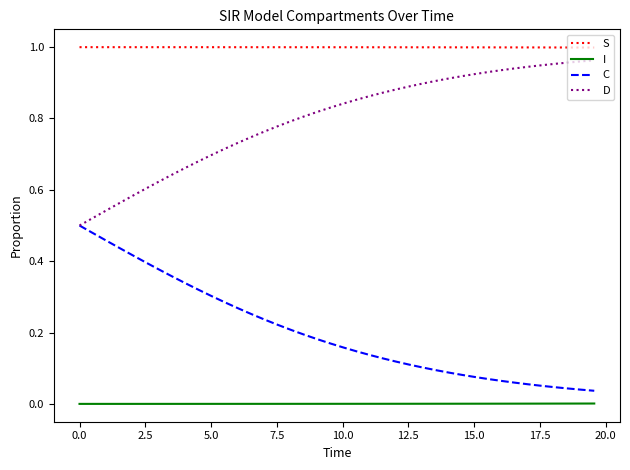

True or false: I and D intersect in this chart.

False